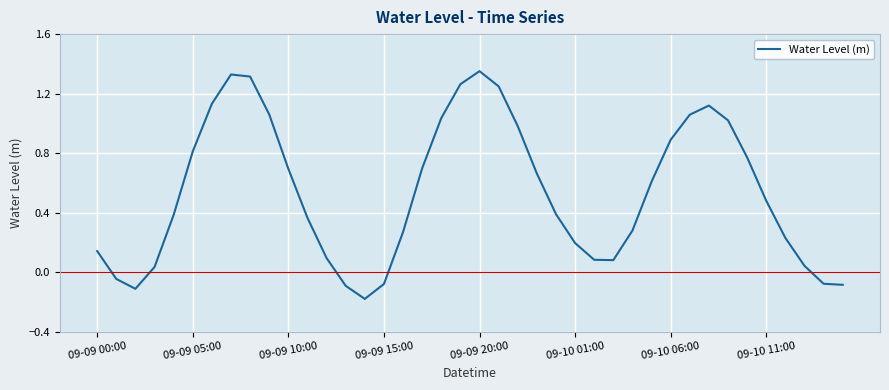

What is the difference between the maximum and minimum values?

1.5